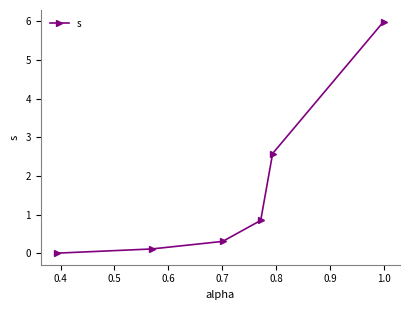

Reading left to right, transcribe all the data shown in this chart.

0.0	0.1	0.3	0.8	2.6	6.0